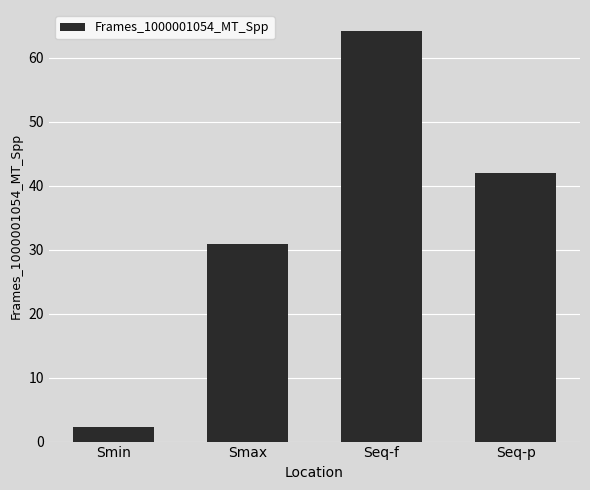

Which has a higher value, Smin or Smax?

Smax